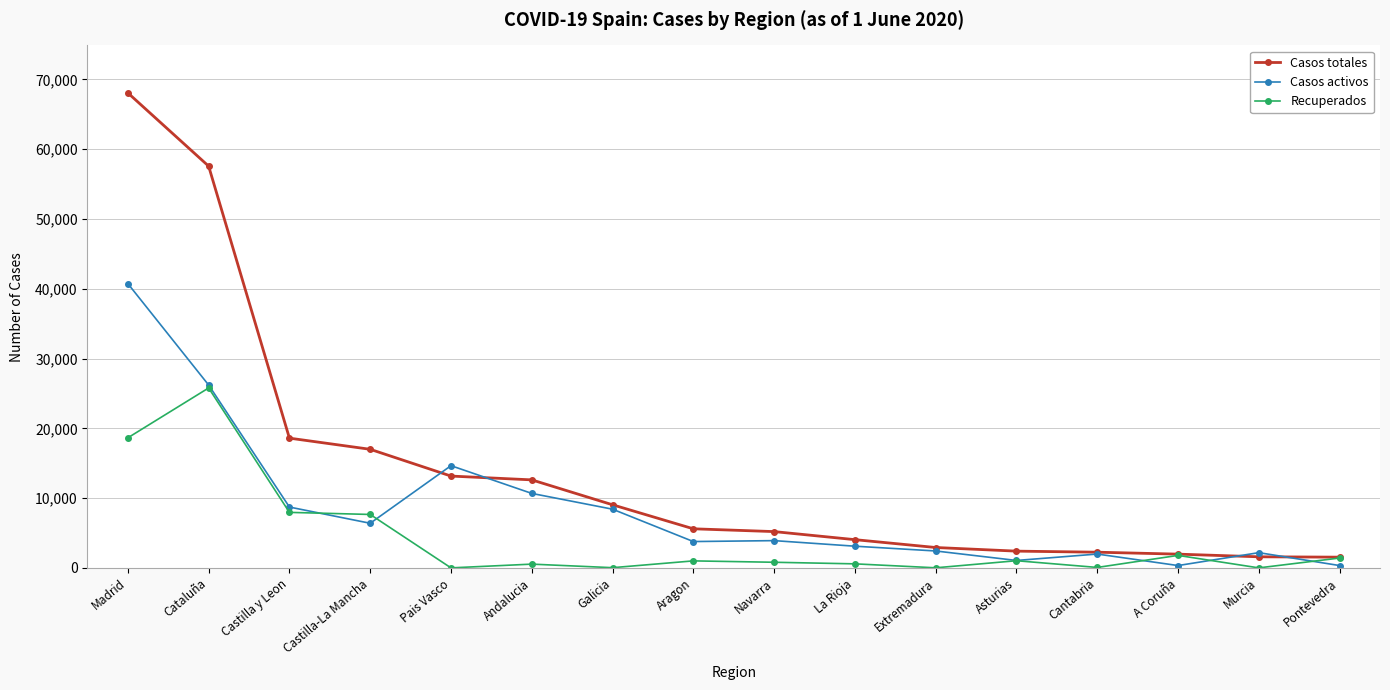

Which series has the largest range (max minus min)?

Casos totales